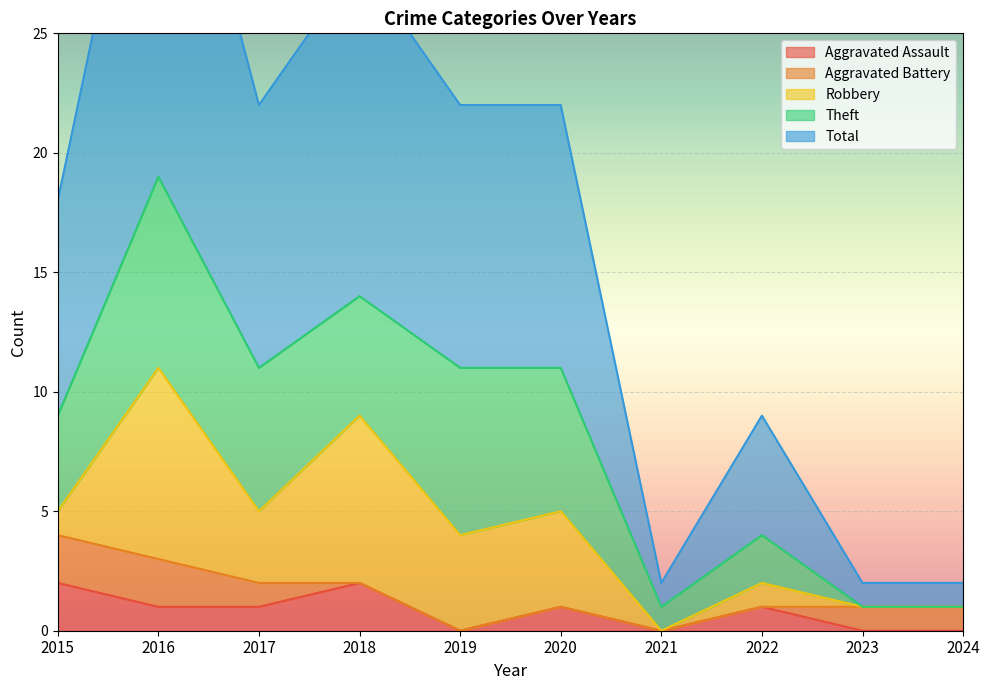

True or false: Theft has a value of 8 at 2016.

True